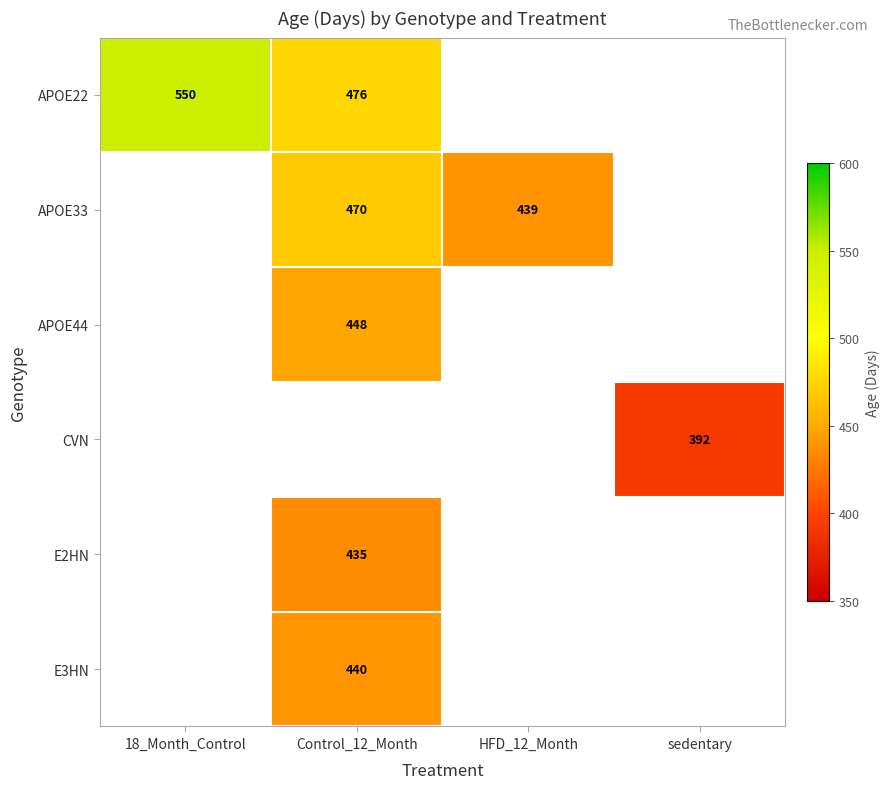

The value of APOE44 at Control_12_Month is 448. True or false?

True